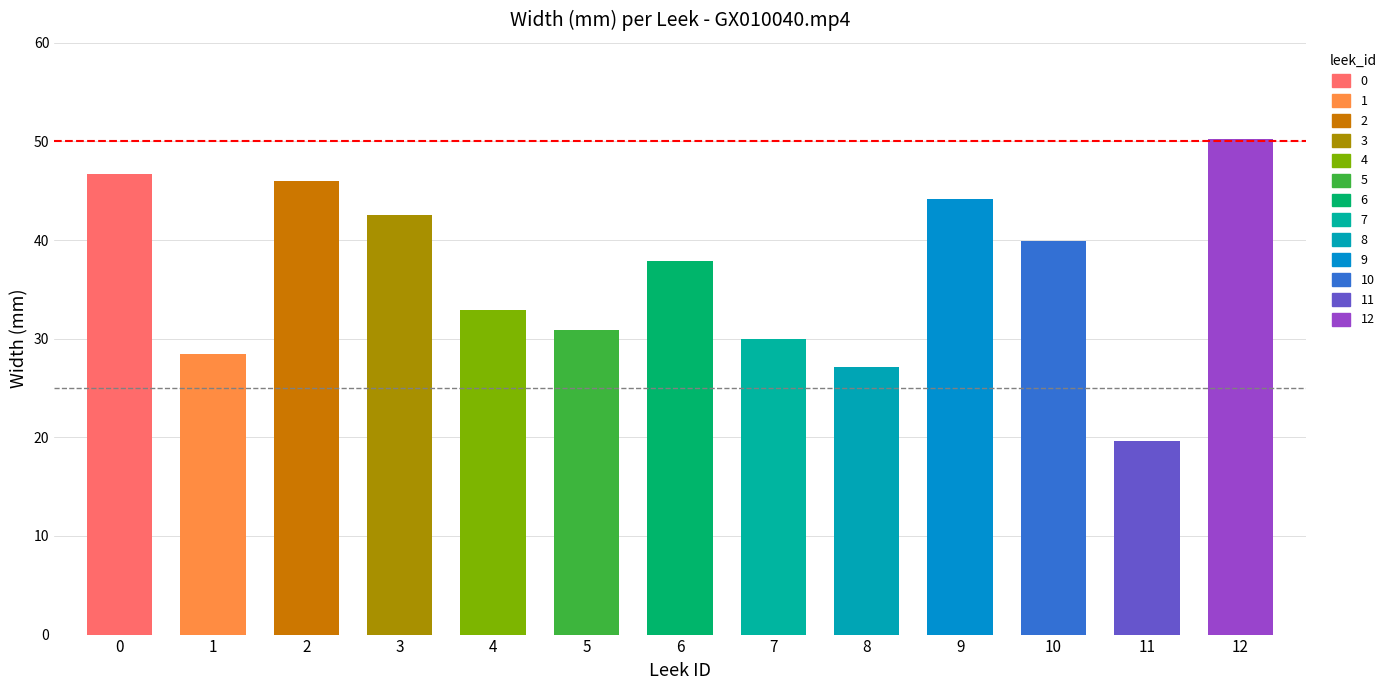

Where is the data nearest to the value 34?

4